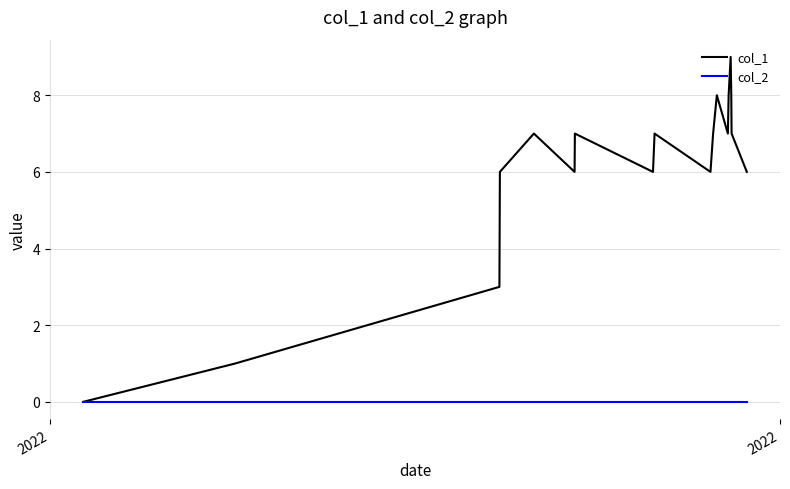

What is the greatest value displayed?

9